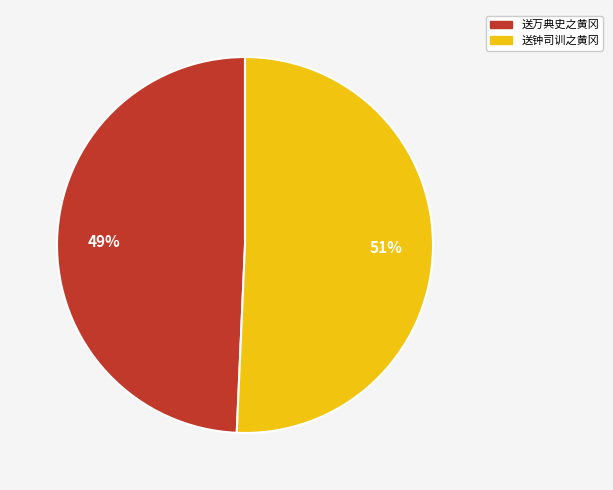

Is there a majority slice in this chart?

Yes